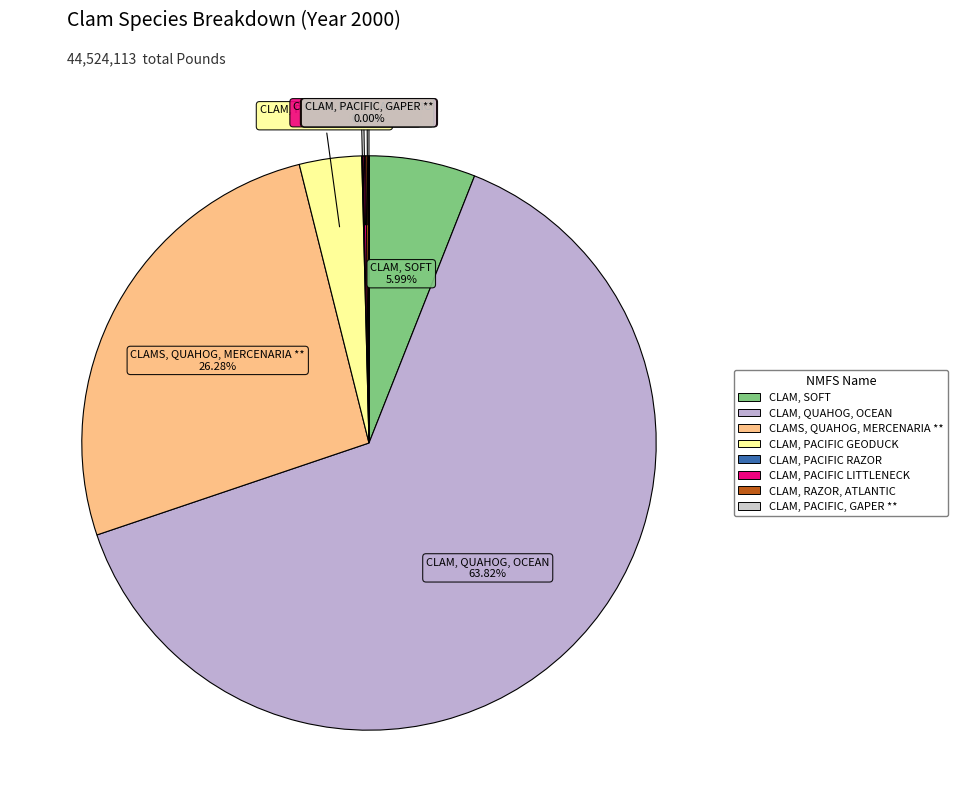

Which category has the biggest portion of the pie?

CLAM, QUAHOG, OCEAN